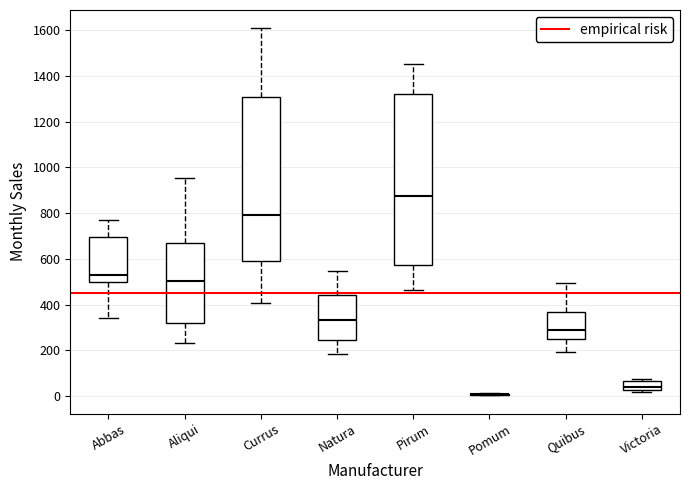

Where does the lower whisker of the box for Aliqui end on the y-axis? The values are not printed on the chart, so give them approximately, as read against the axis.

240